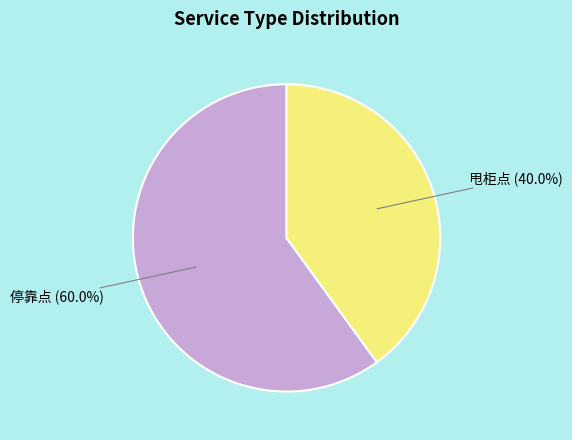

True or false: 甩柜点 accounts for 40% of the total.

True